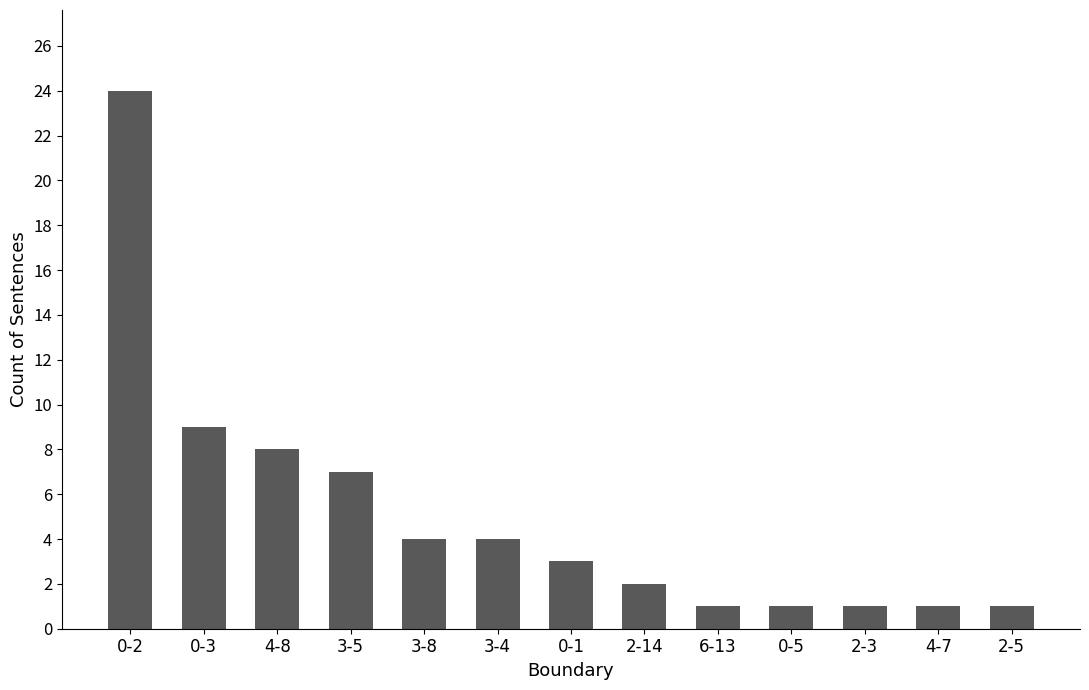

What is the average value?

5